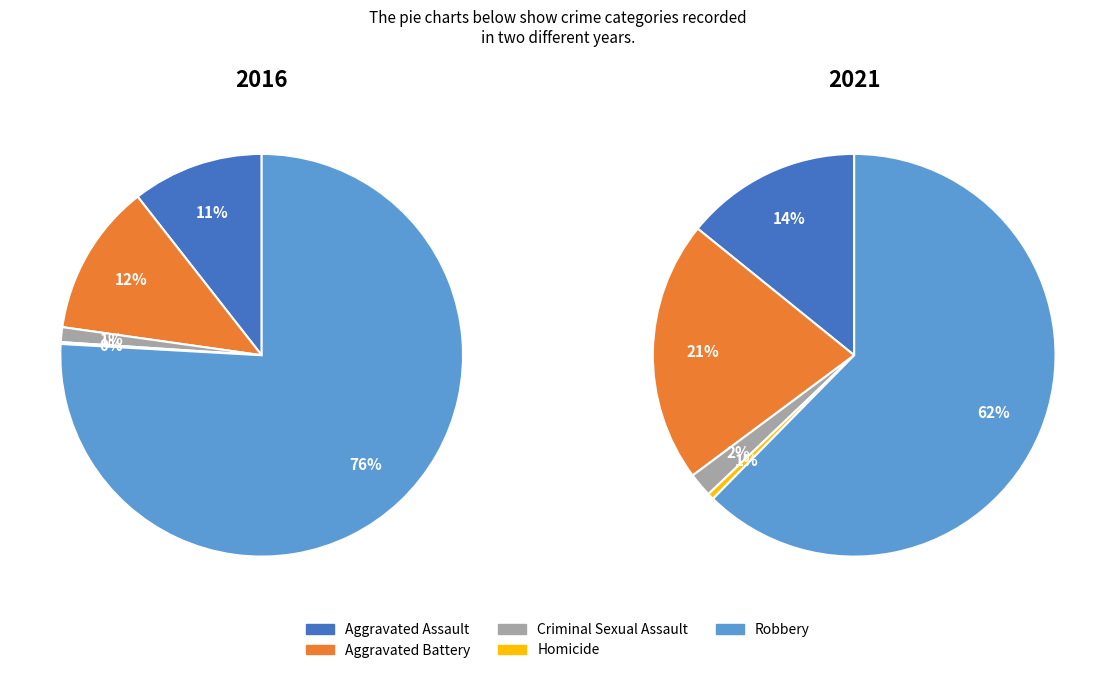

Which has a higher value, Criminal Sexual Assault or Robbery?

Robbery